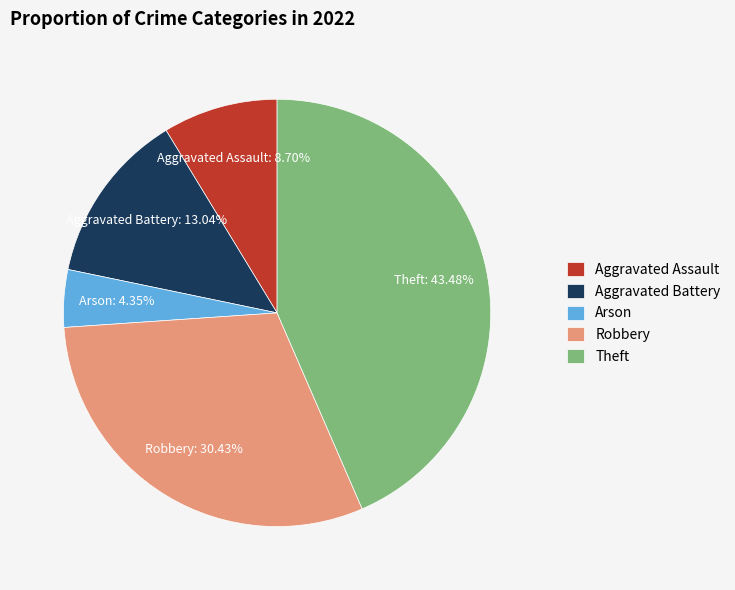

Does Arson account for over 50% of the chart?

No